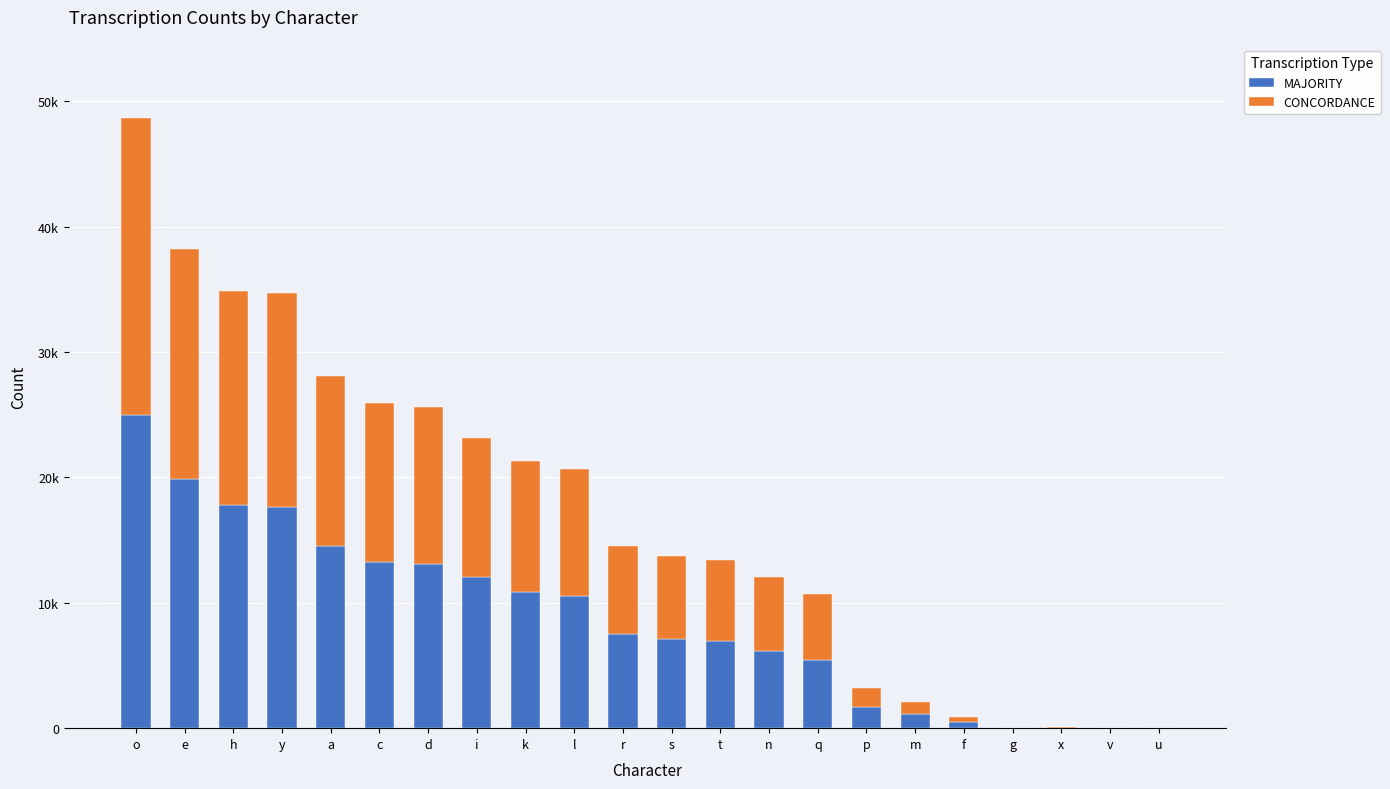

Are the bars horizontal?

No